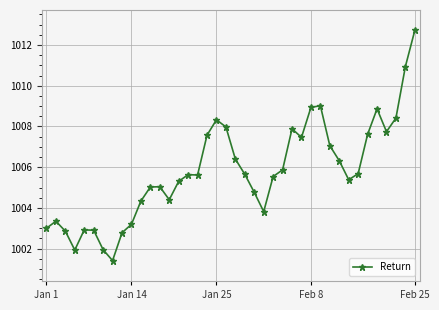

What is the value of the 16th point from the left?

1005.6